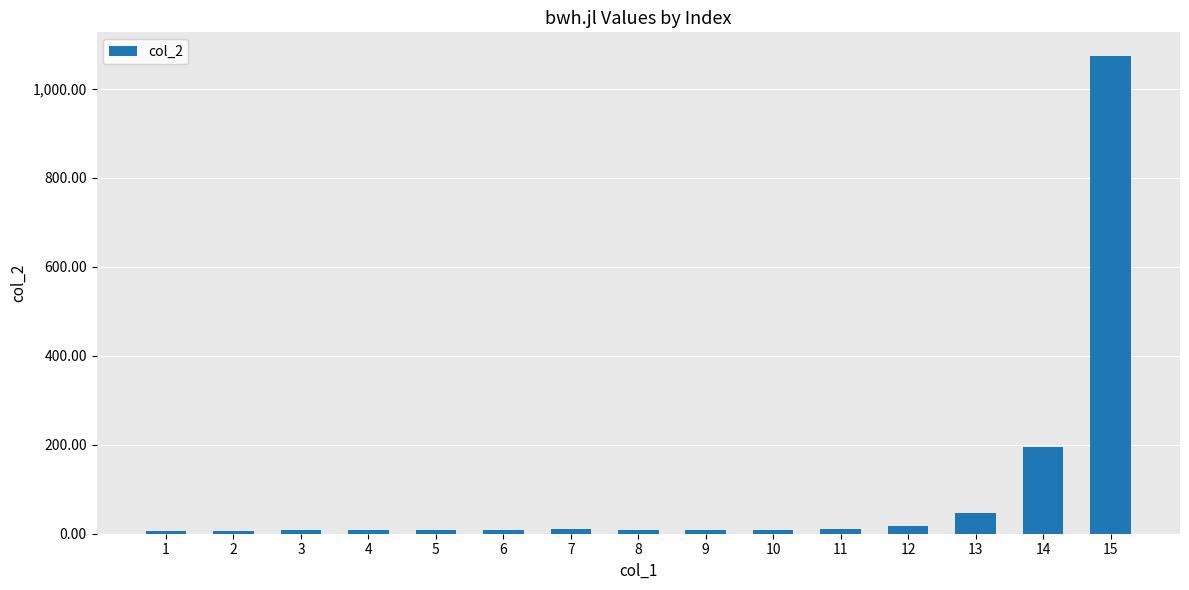

Between 10 and 12, which is larger?

12